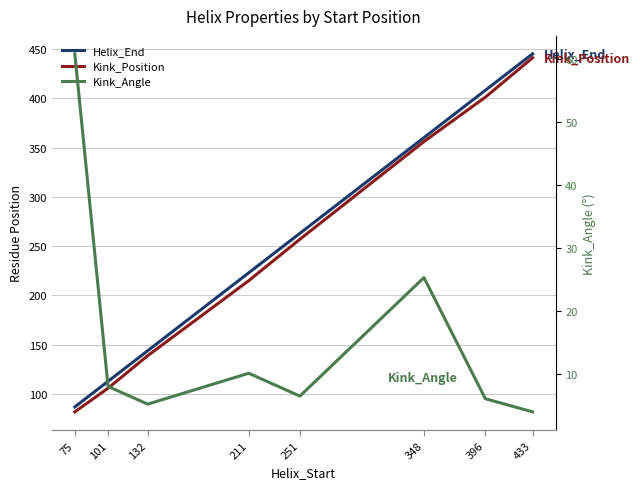

Does the chart display data point markers on the line(s)?

No